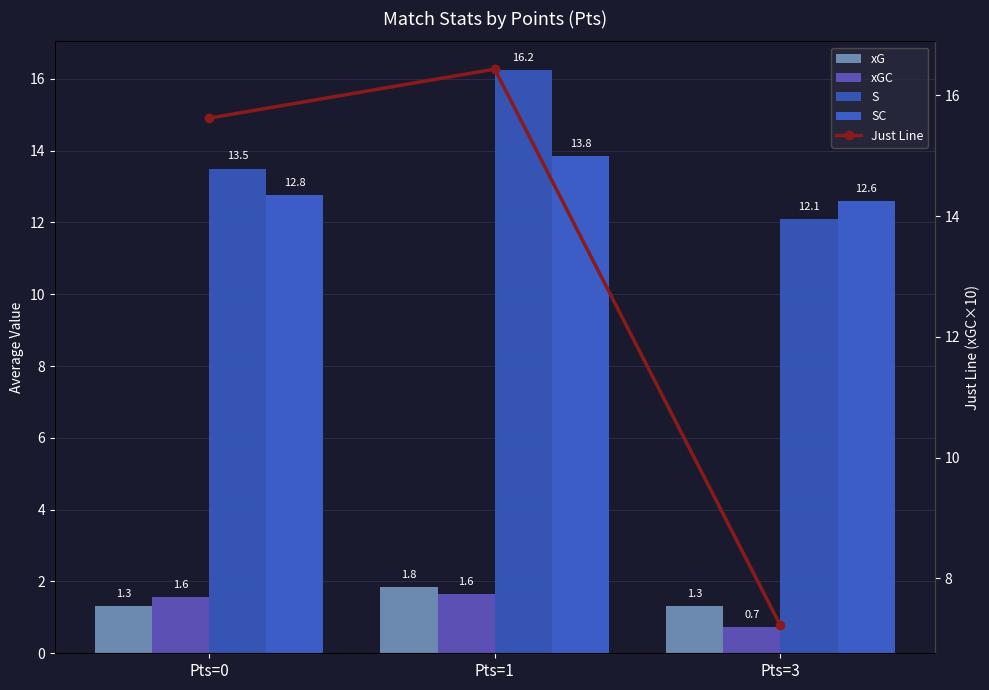

Reading left to right, what are all the values shown in this chart?

xG: Pts=0=1.3	Pts=1=1.8	Pts=3=1.3
xGC: Pts=0=1.6	Pts=1=1.6	Pts=3=0.7
S: Pts=0=13.5	Pts=1=16.2	Pts=3=12.1
SC: Pts=0=12.8	Pts=1=13.8	Pts=3=12.6
Just Line: Pts=0=15.6	Pts=1=16.4	Pts=3=7.2